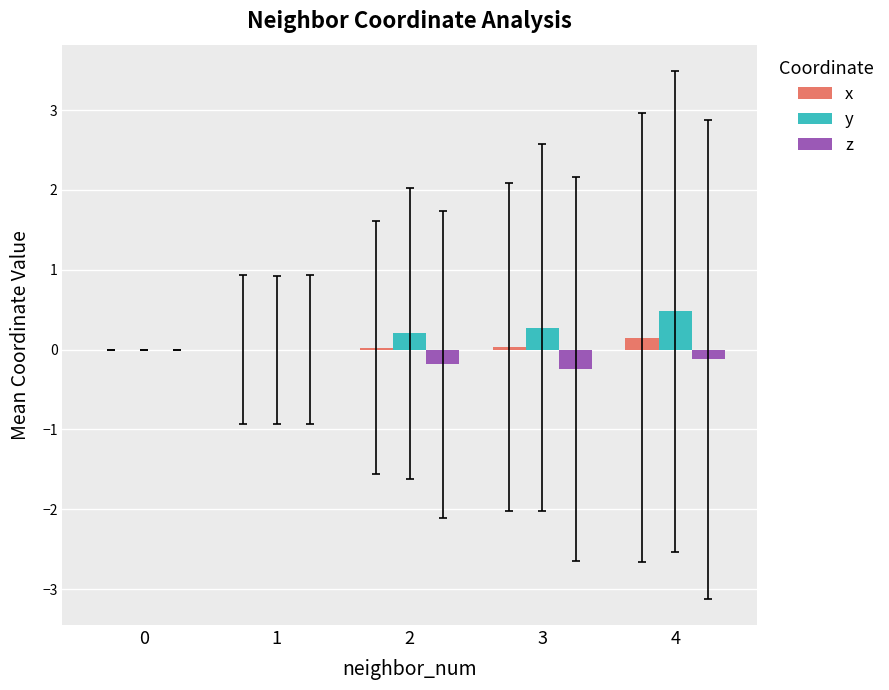

How many distinct data groups are displayed?

3